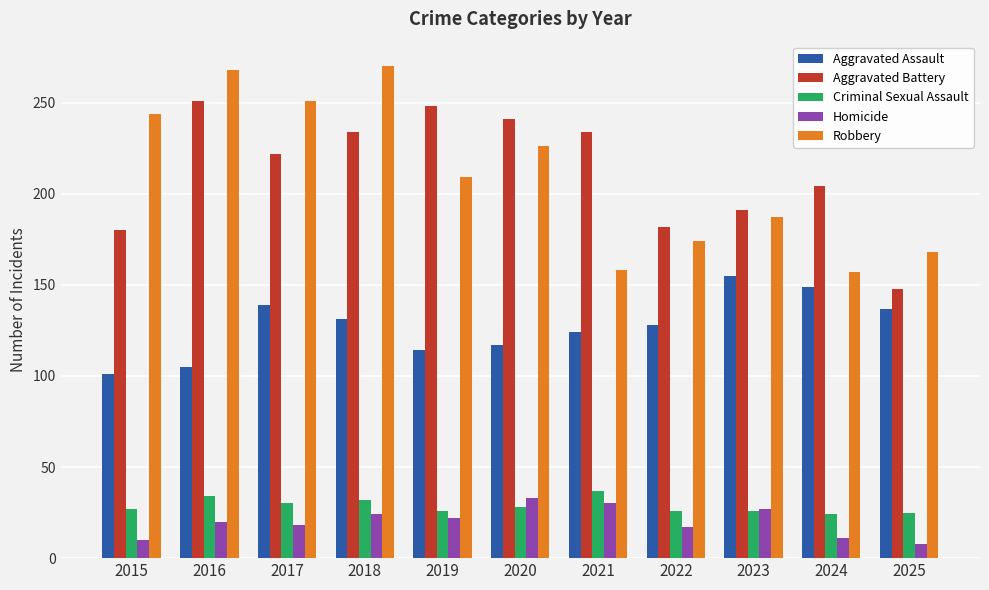

What is the sum of all Aggravated Assault values?

1400